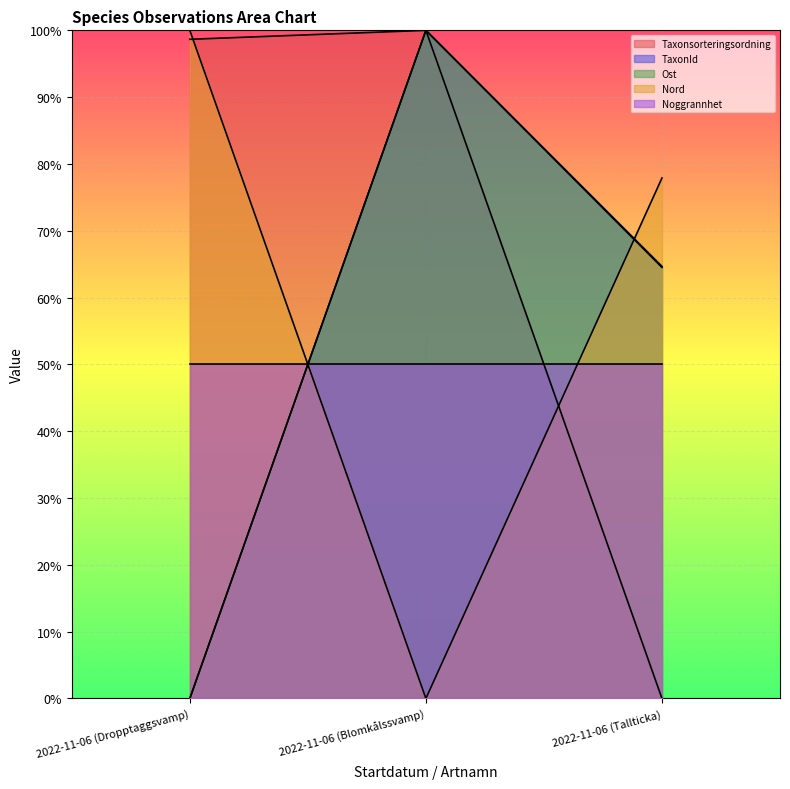

Which has a higher value, 2022-11-06 (Blomkålssvamp) or 2022-11-06 (Tallticka)?

2022-11-06 (Blomkålssvamp)